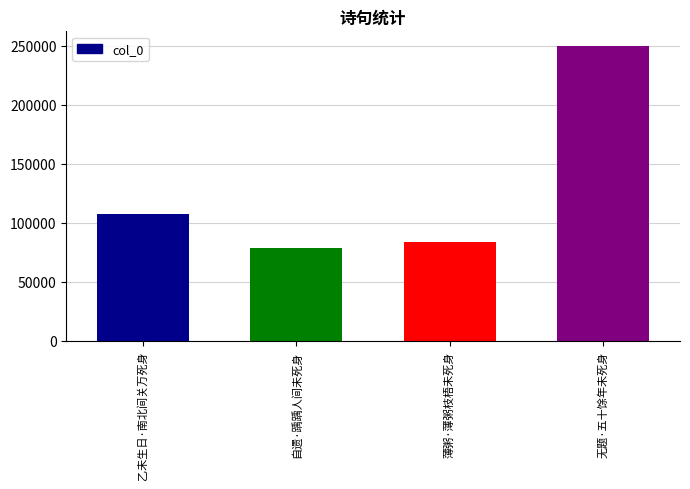

Are the bars grouped side by side (vs. stacked)?

No